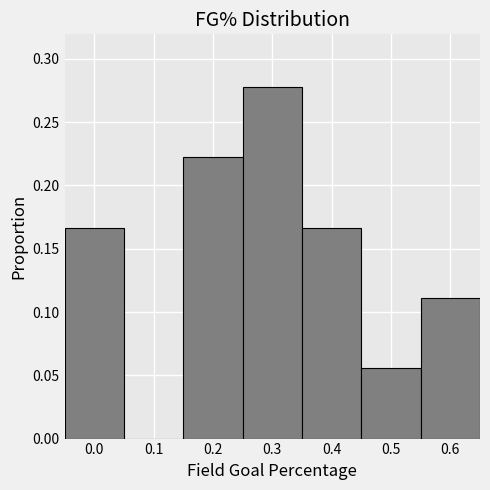

What is the height of the bar covering 0.35 to 0.45 on the x-axis? The values are not printed on the chart, so give them approximately, as read against the axis.

0.165